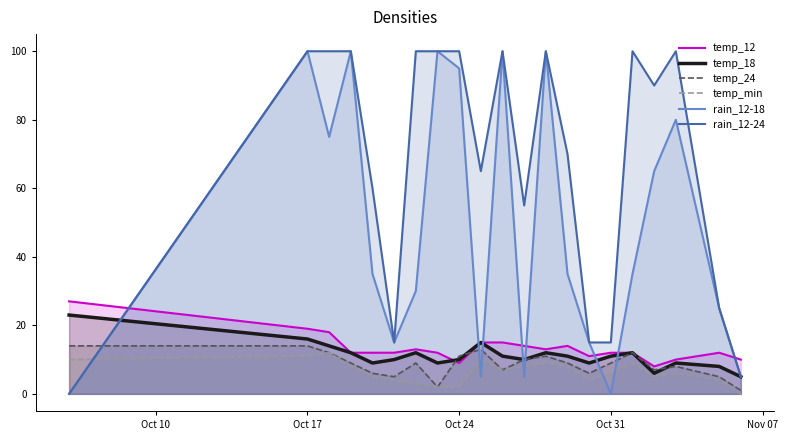

Where does the rain_12-18 series first go above 35?

Oct 17